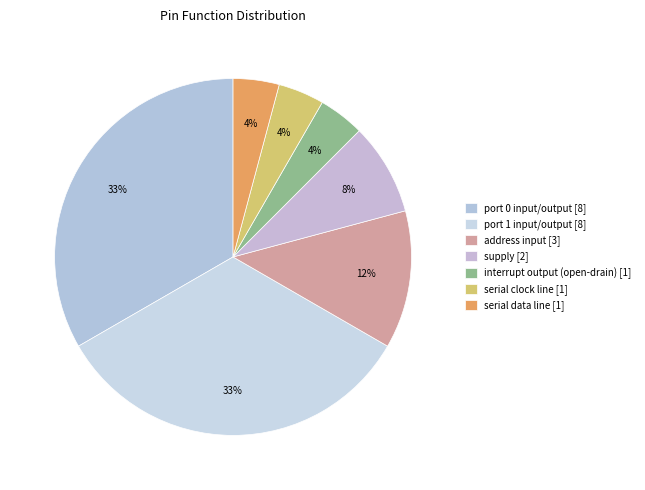

How many segments does this pie chart have?

7